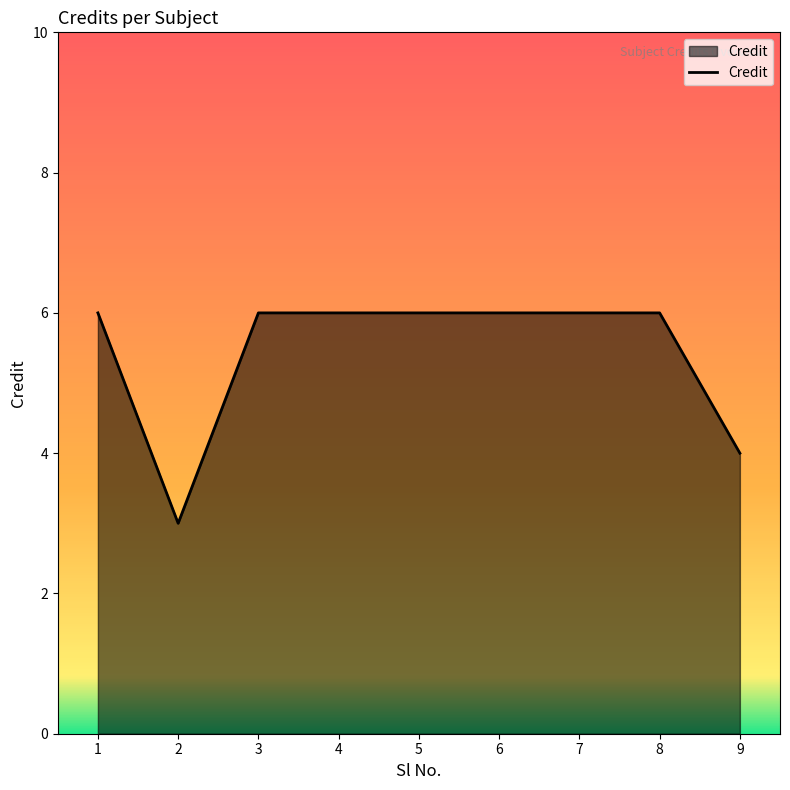

True or false: the data shows 9 at 4.

False